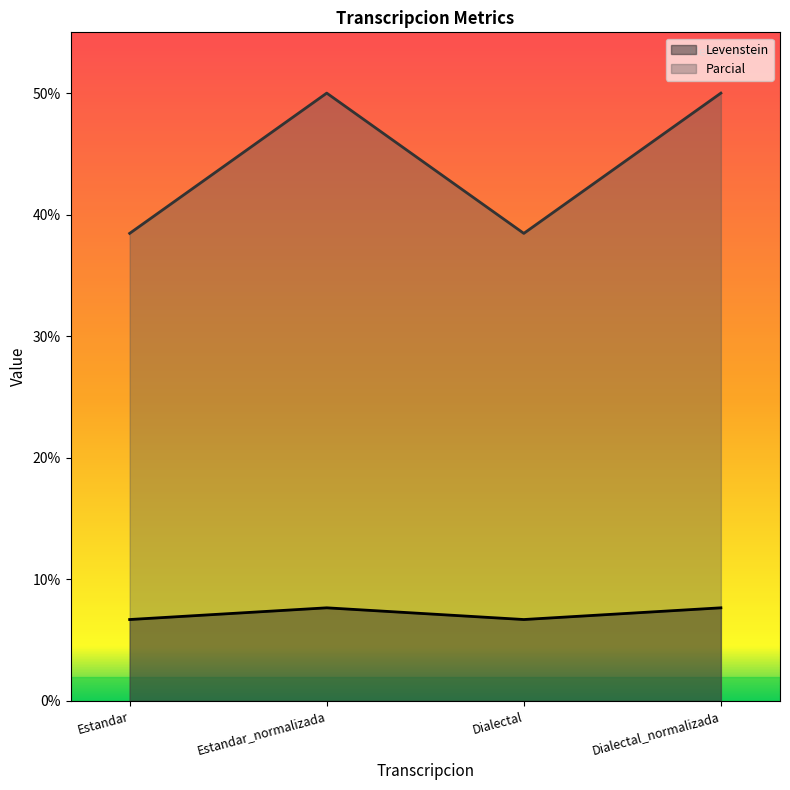

Rank the series by their average value, from lowest to highest.

Levenstein, Parcial